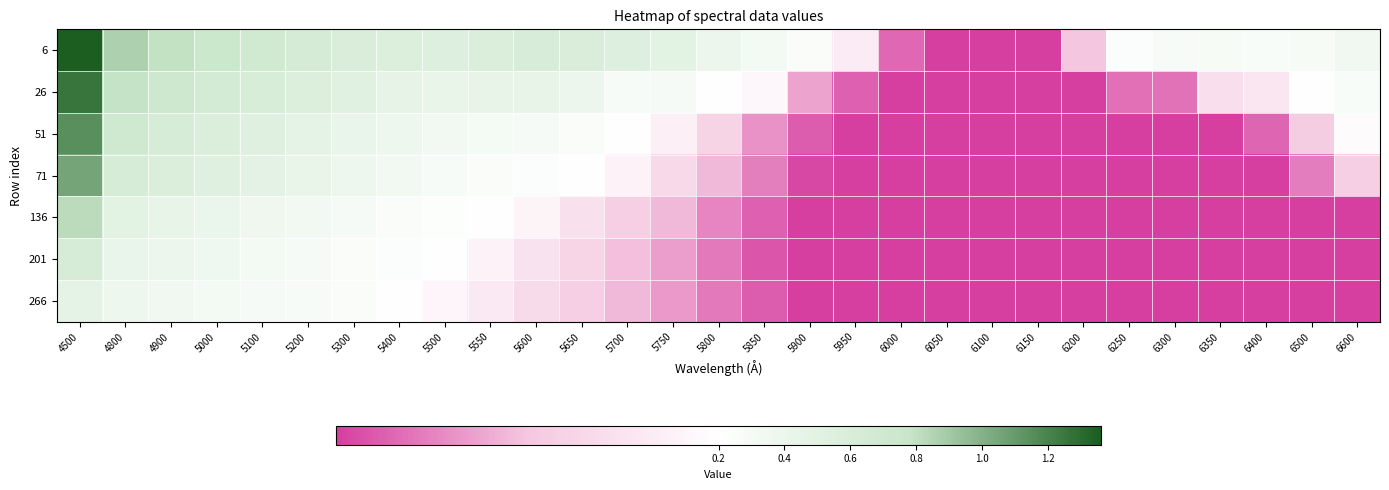

What is the total value across all series at 6300?

0.9